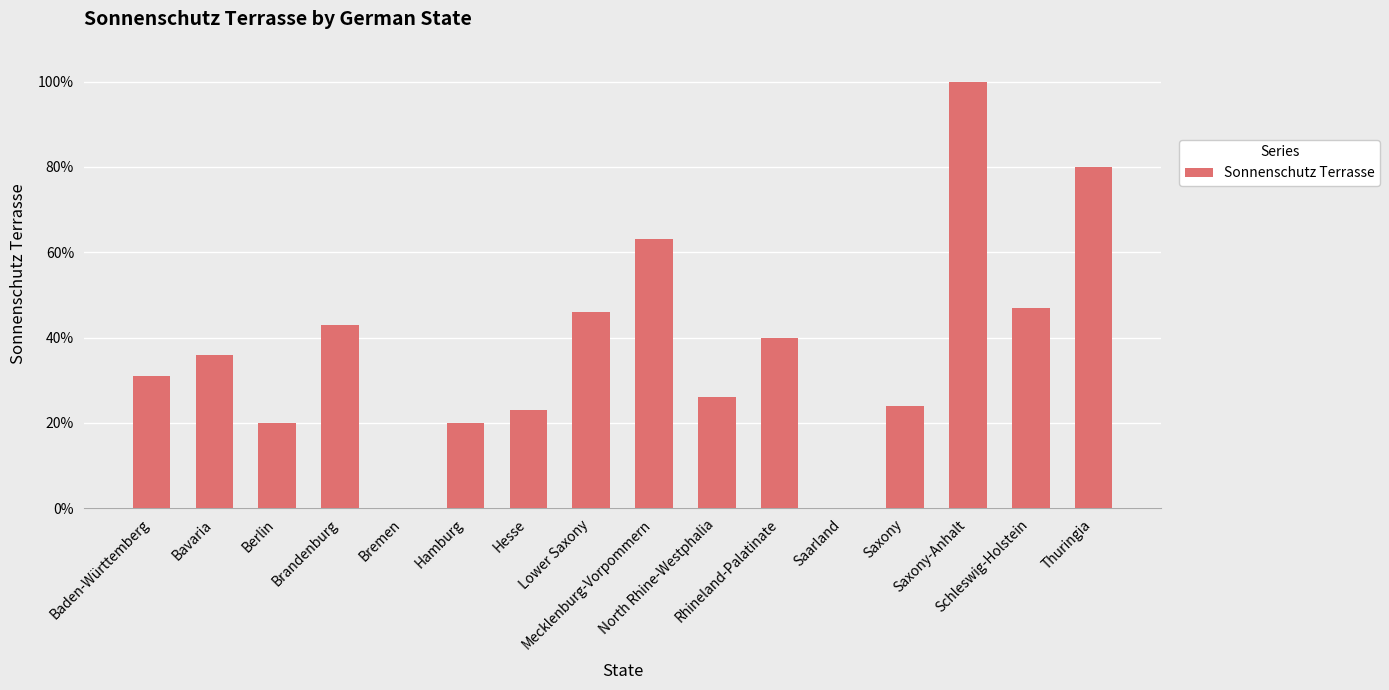

Reading left to right, list all the values displayed in this chart.

31	36	20	43	0	20	23	46	63	26	40	0	24	100	47	80